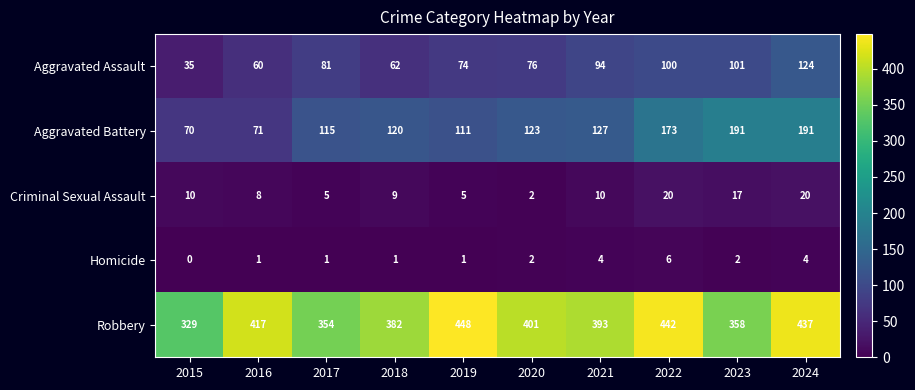

Which series has the largest total across all categories?

Robbery